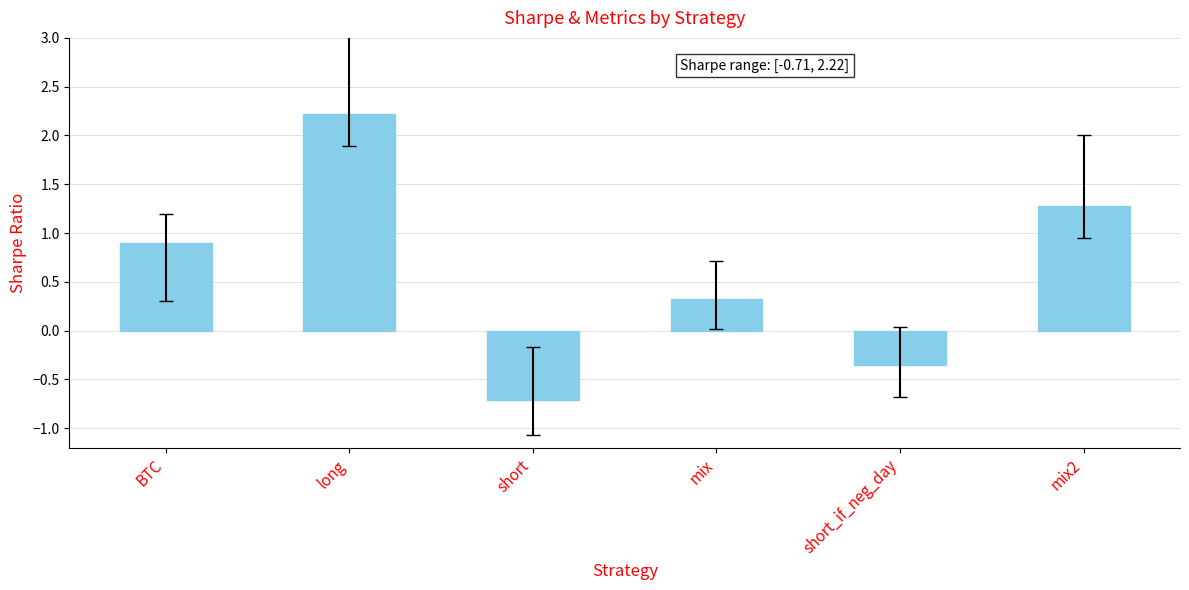

What is the sum of all values?

3.7